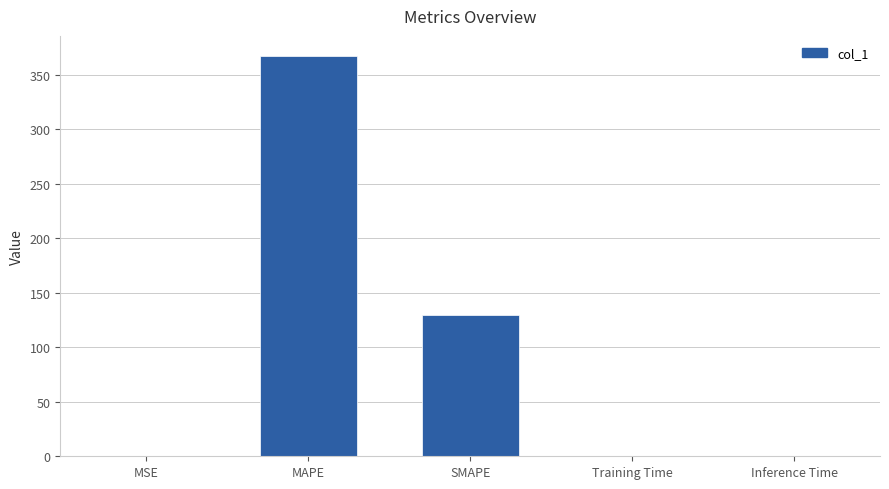

Between MAPE and Training Time, which is larger?

MAPE